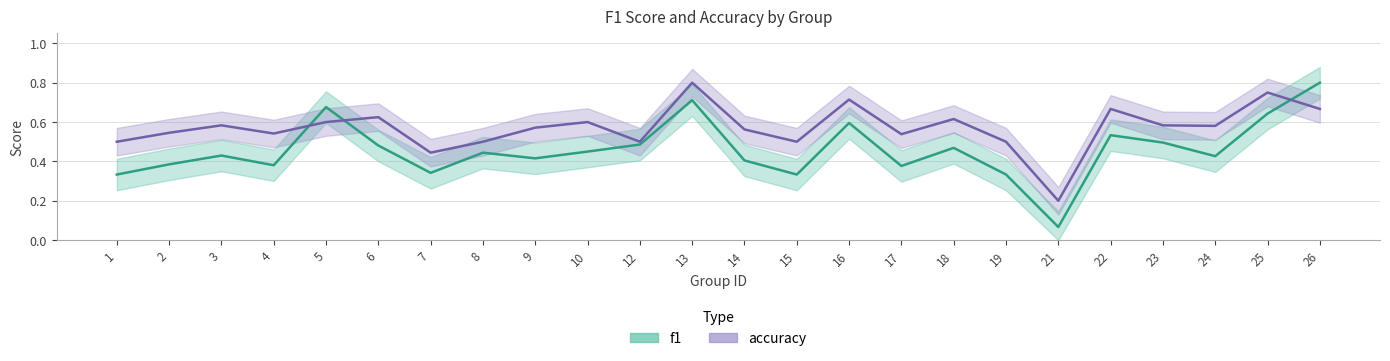

Rank the series by their maximum value, from highest to lowest.

f1, accuracy